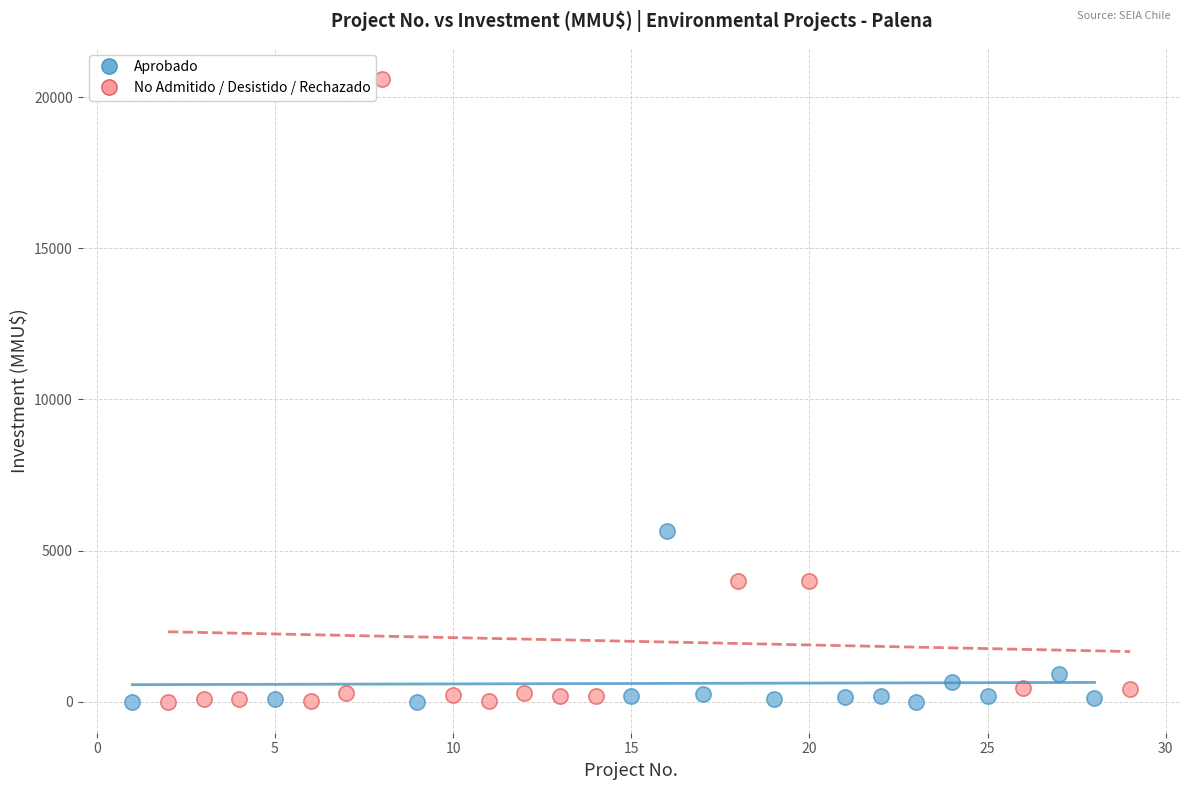

Which series reaches the maximum Y coordinate?

No Admitido / Desistido / Rechazado